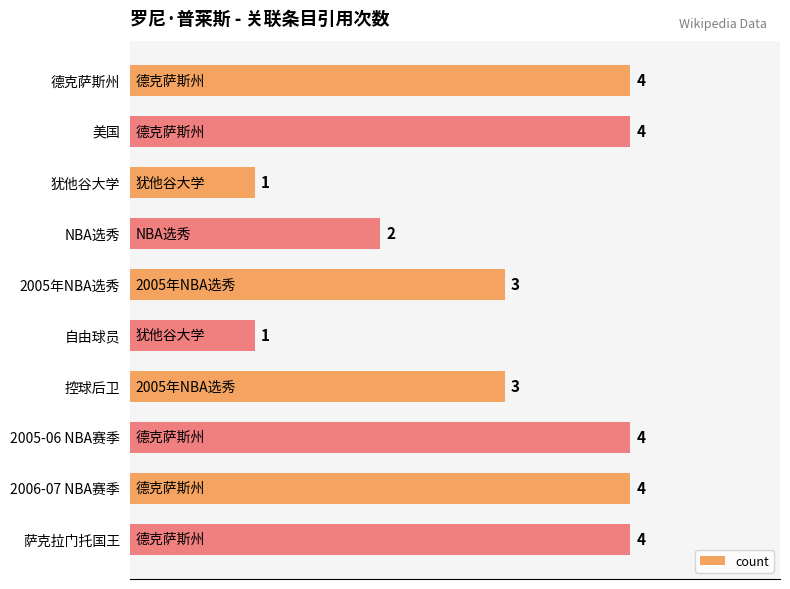

The chart shows a value of 1 at 控球后卫. True or false?

False